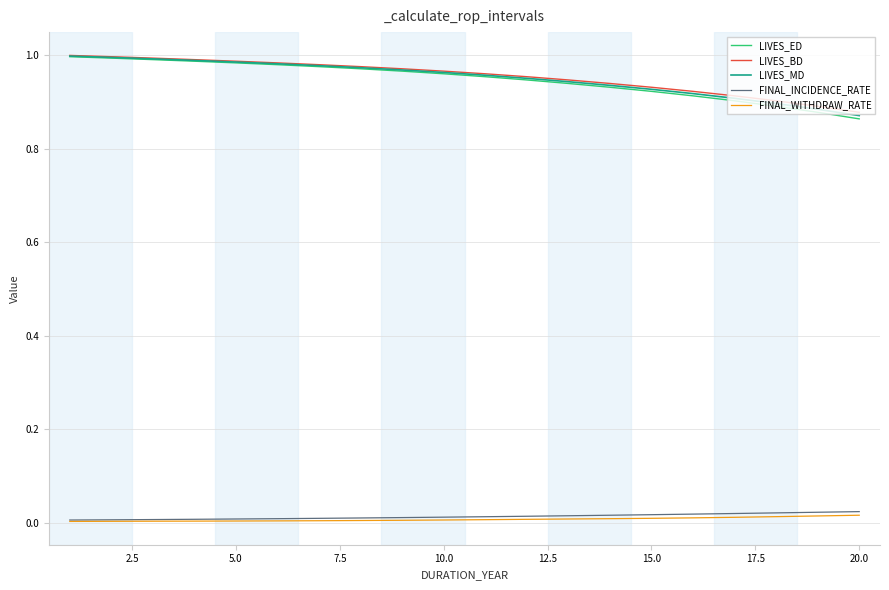

Which series has the widest spread of values?

LIVES_ED